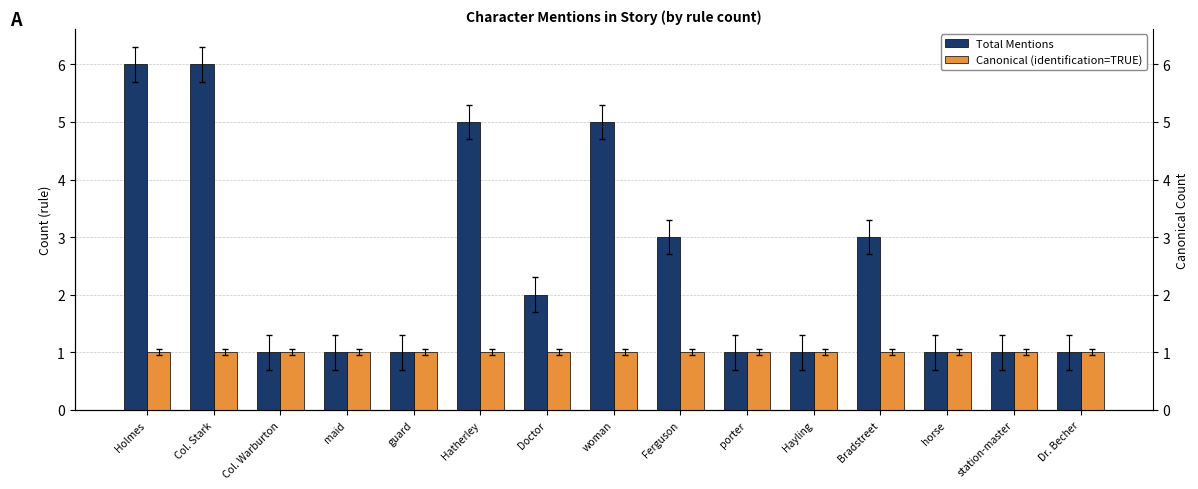

Which category has the lowest value in the Total Mentions series?

Col. Warburton